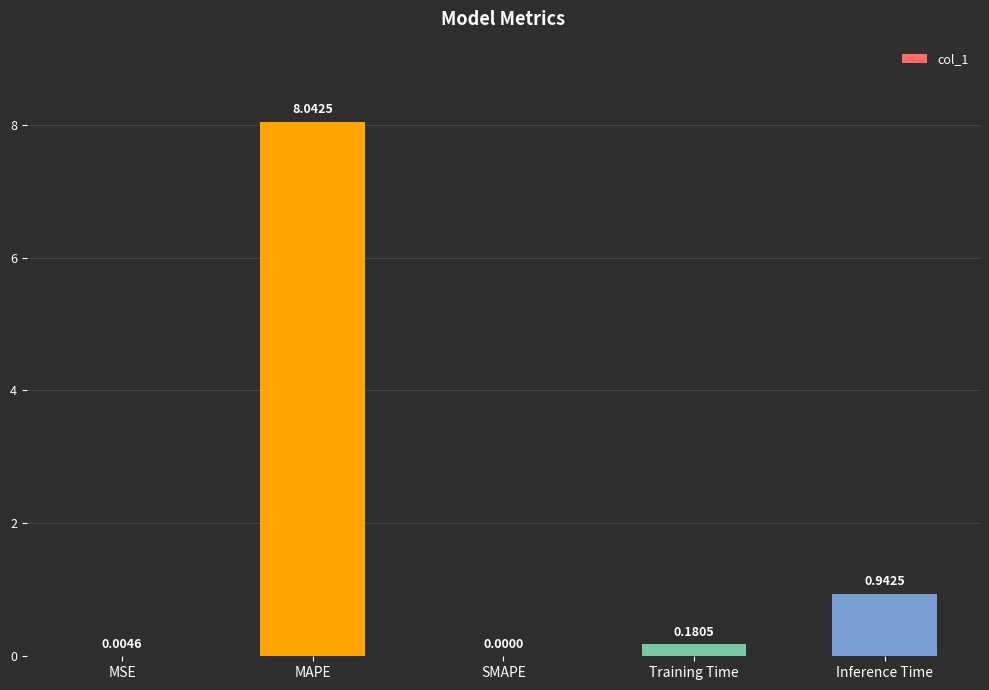

What is the difference between the values at Inference Time and MAPE?

7.1